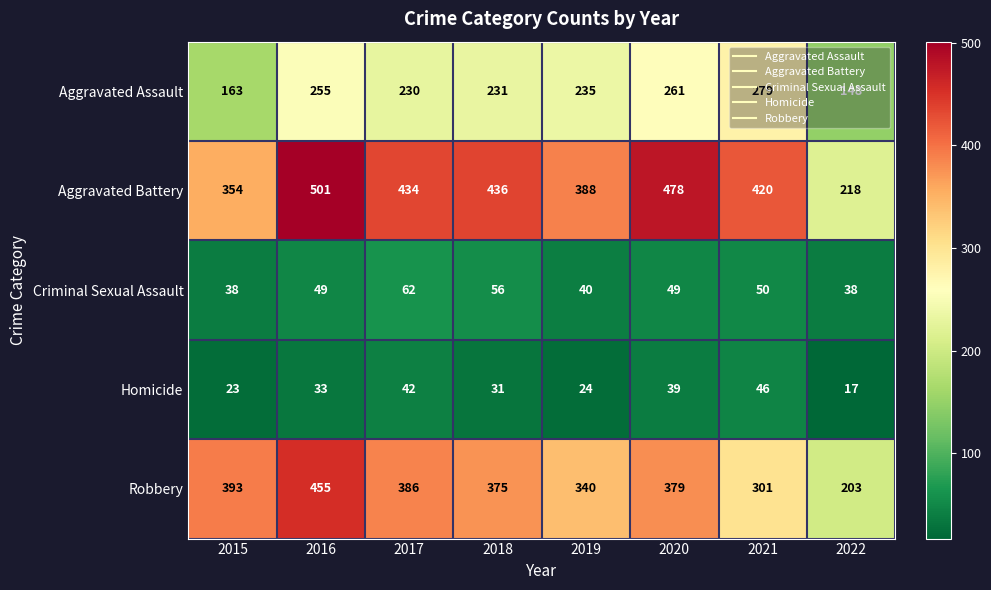

At which label does Aggravated Battery first exceed 434?

2016